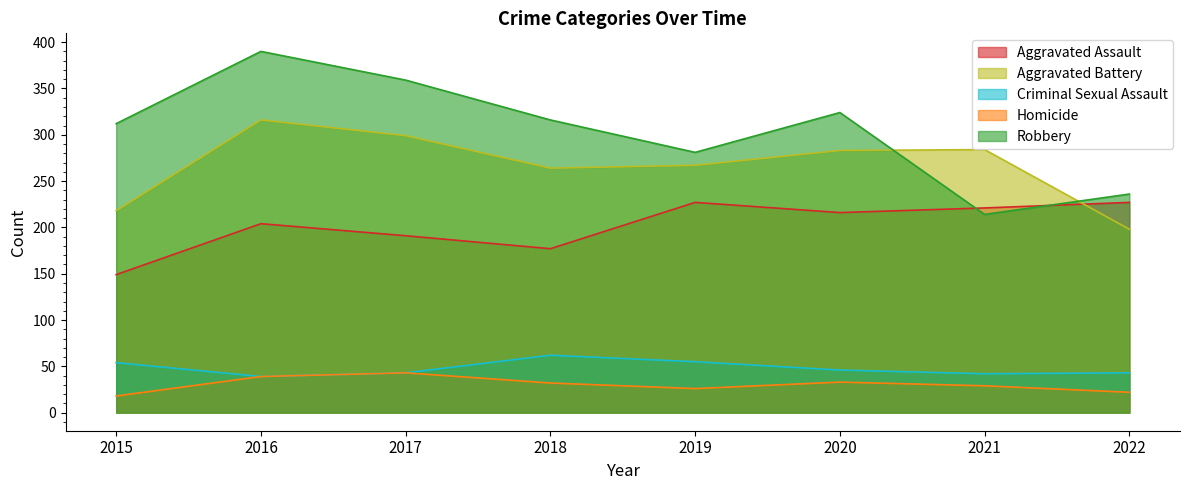

Does the chart display data point markers on the line(s)?

No